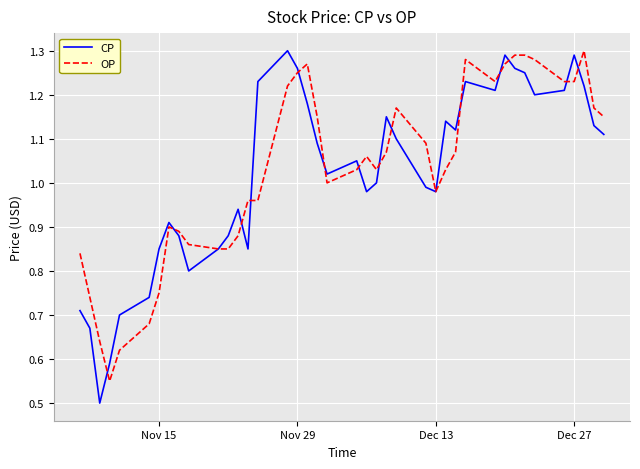

What is the minimum value shown in the chart?

0.5